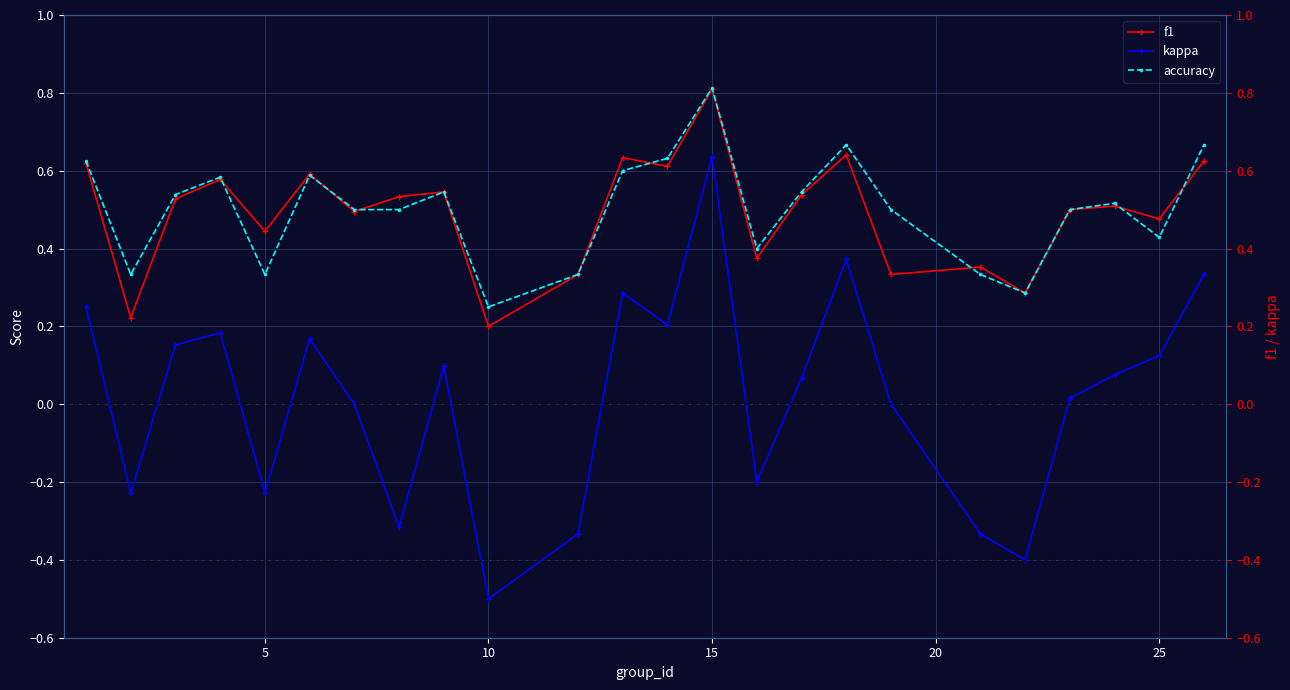

At how many categories does at least one series exceed 0?

24